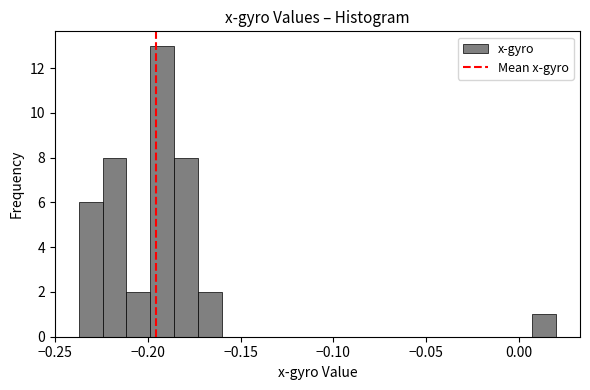

Read against the x-axis, roughly where is the centre of the tallest bar?

-0.190